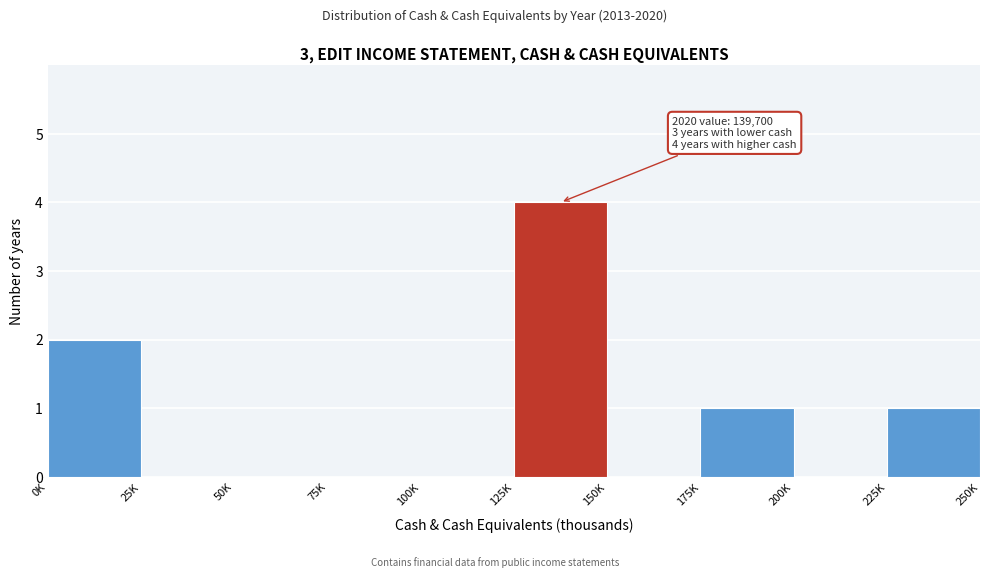

Reading left to right, extract all data points from this chart.

0K=2	25K=0	50K=0	75K=0	100K=0	125K=4	150K=0	175K=1	200K=0	225K=1